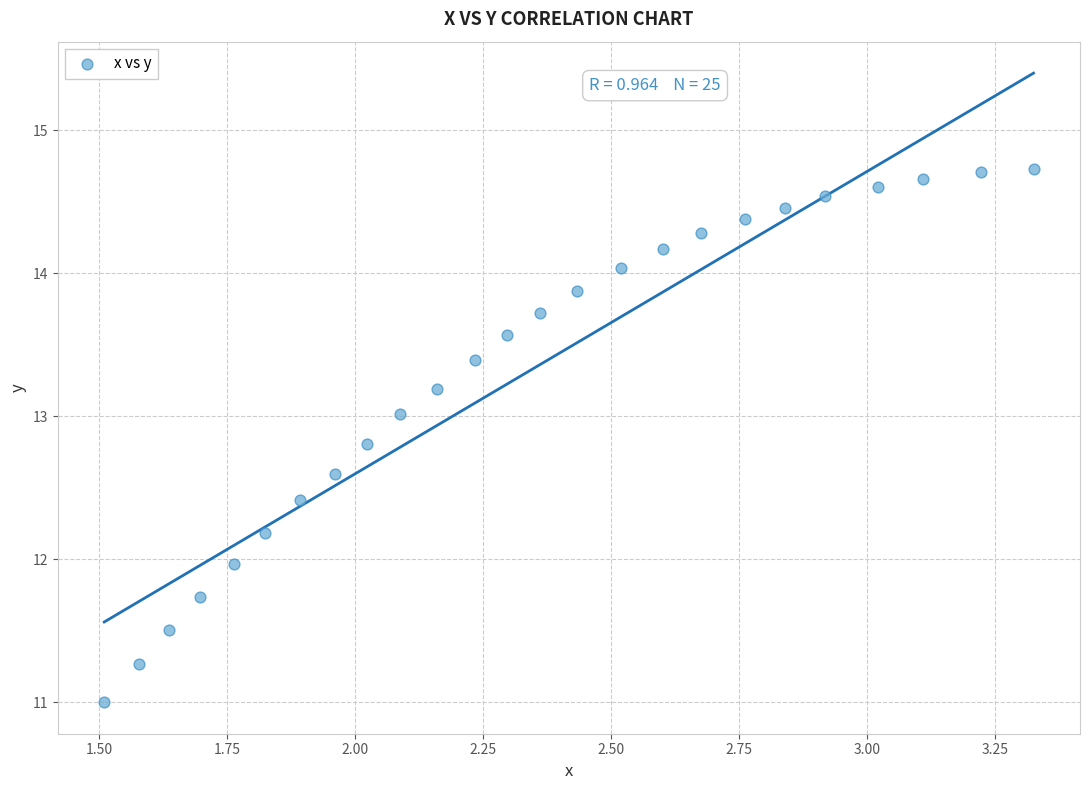

What is the range of Y values (max minus min)?

3.7